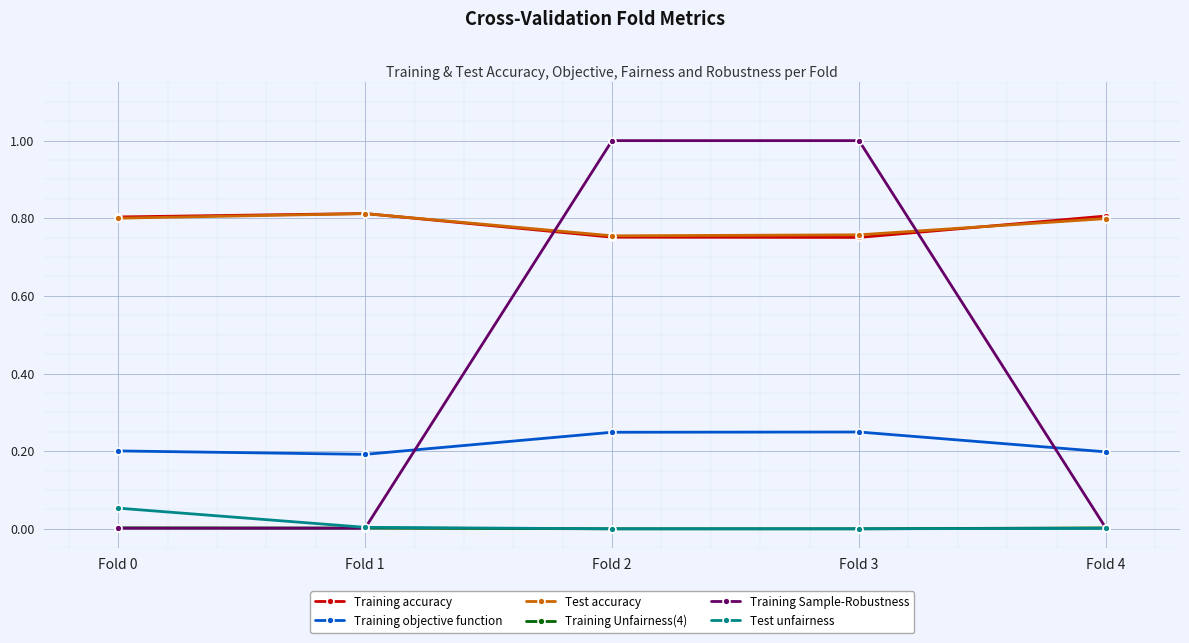

What is the greatest value displayed?

1.0